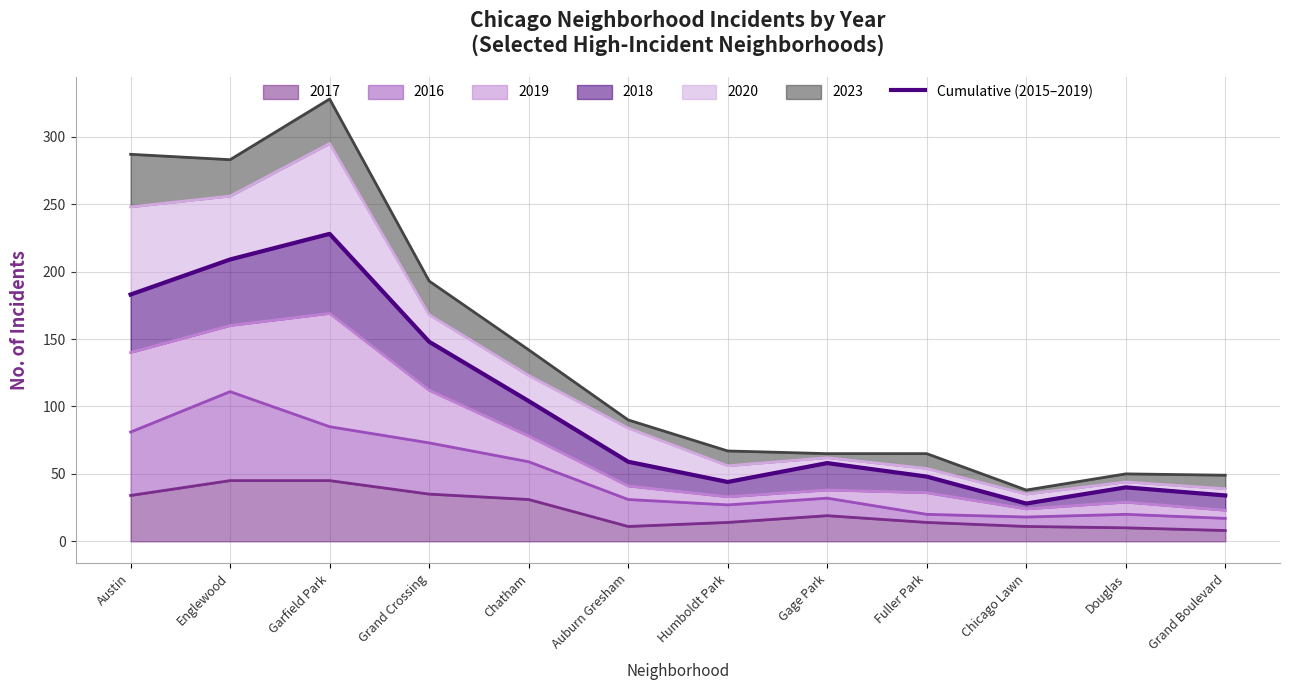

The value of 2017 at Fuller Park is 14. True or false?

True